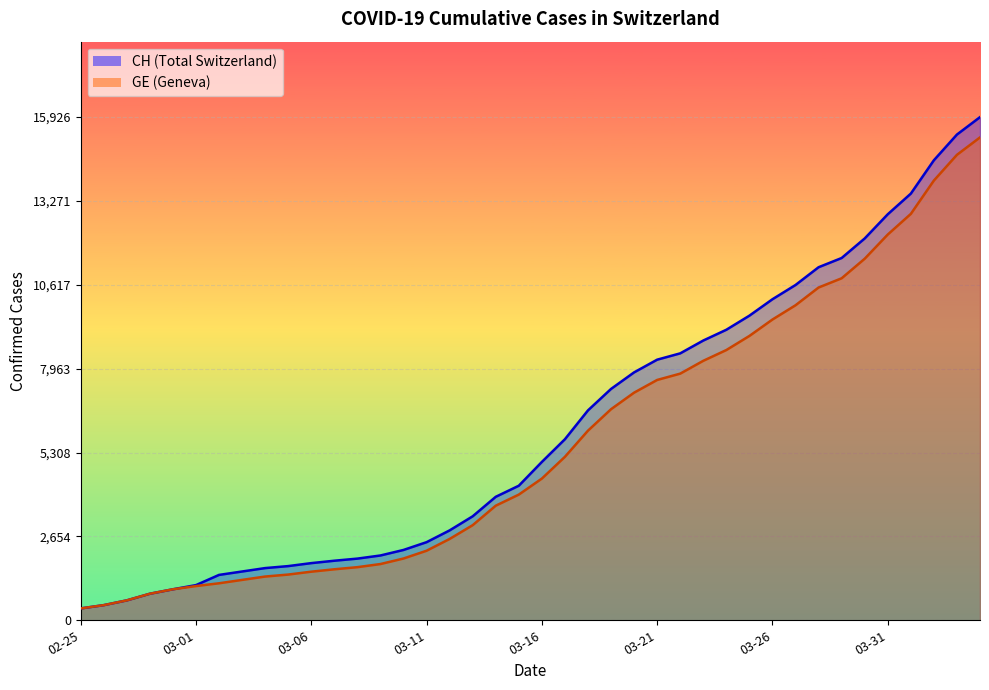

What is the value of the CH point at the 9th from the left?

1652